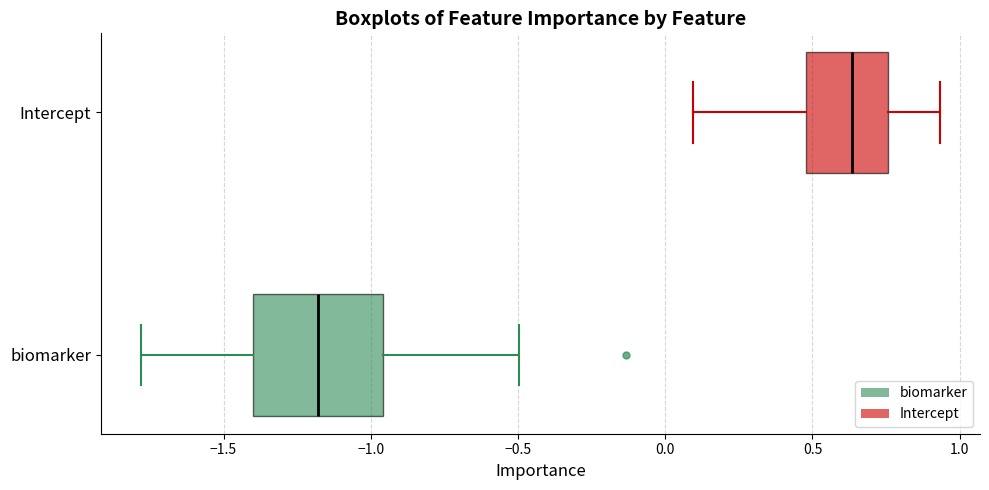

Reading bottom to top, read every box against the x-axis: the position of its median line, the range the box covers, and the ends of its whiskers. The values are not printed on the chart, so give them approximately, as read against the axis.

biomarker: median -1.20, box -1.40 to -0.95, whiskers -1.80 to -0.50
Intercept: median 0.65, box 0.50 to 0.75, whiskers 0.10 to 0.95